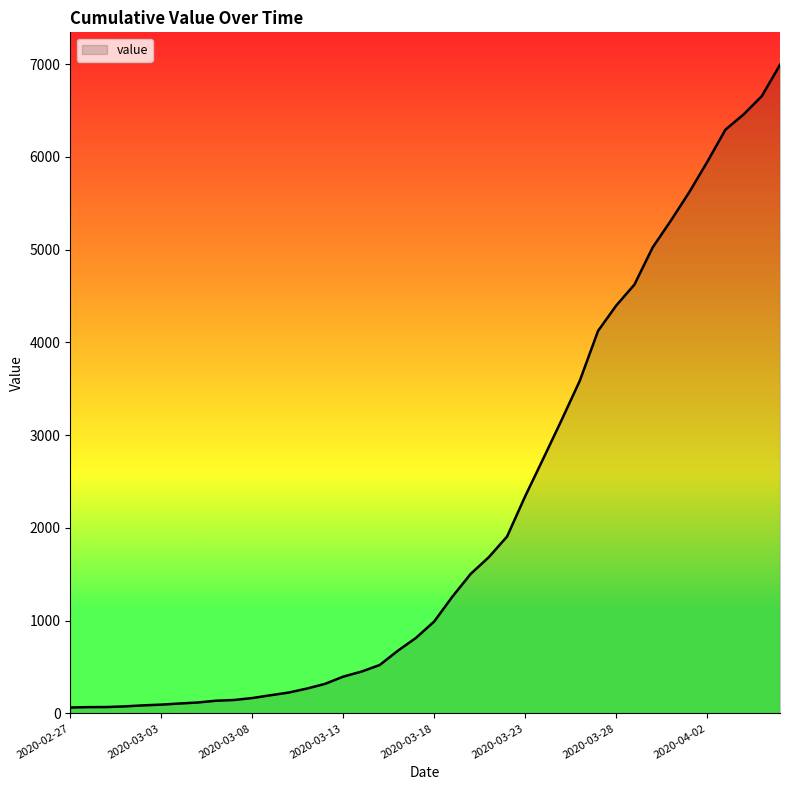

What is the difference between the maximum and minimum values?

6930